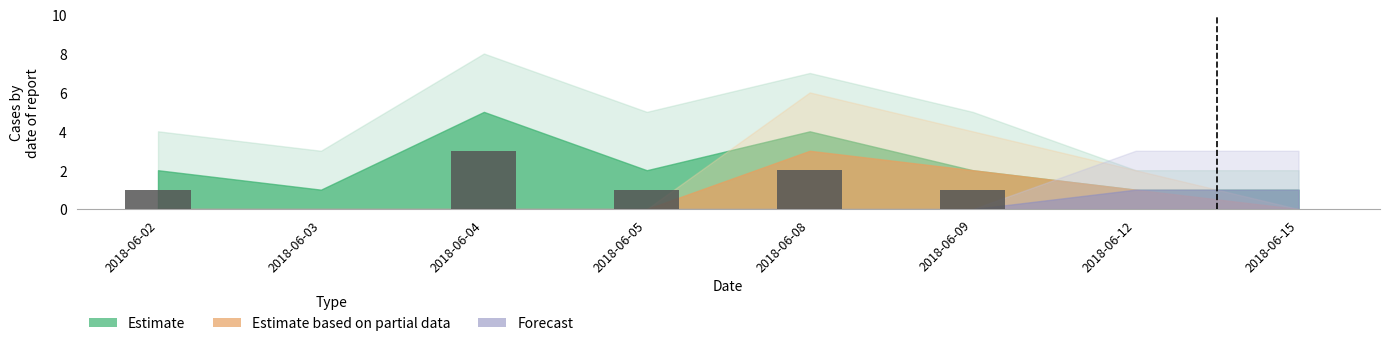

What is the sum of the values at 2018-06-15 and 2018-06-04?

3